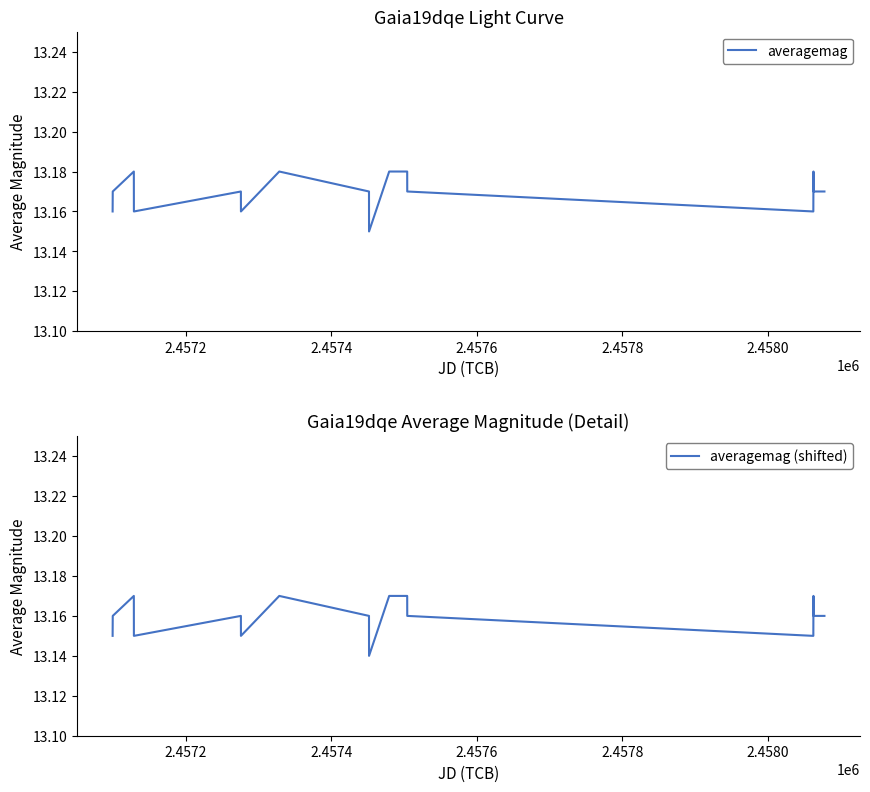

Is it true that averagemag (shifted) equals 20.0 at 13?

False